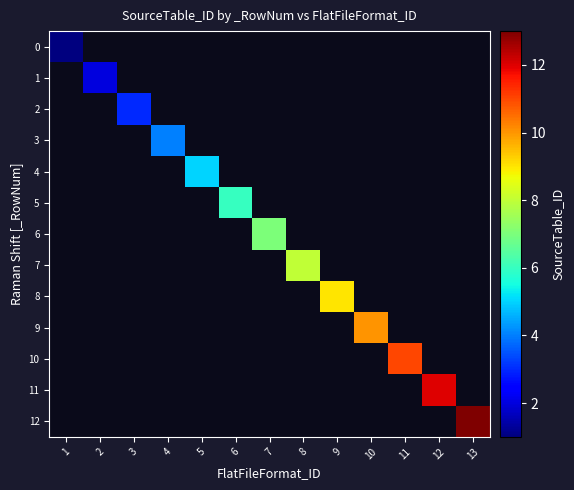

At 1, list the series in order from smallest to largest.

0, 1, 2, 3, 4, 5, 6, 7, 8, 9, 10, 11, 12